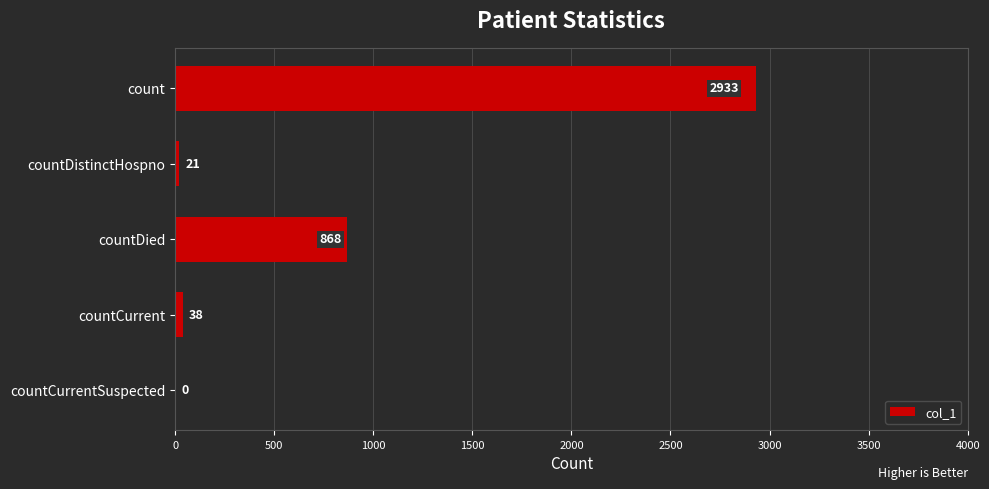

What is the ratio of the value at countCurrent to the value at countDistinctHospno?

1.8